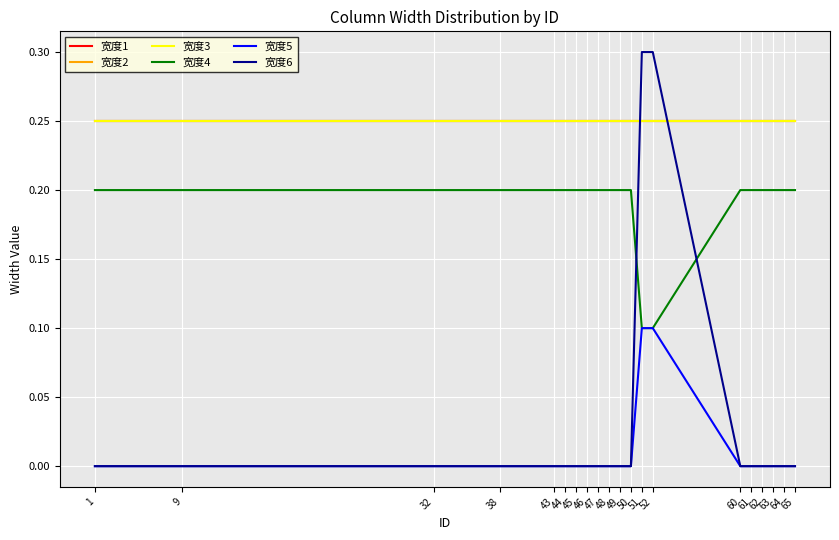

What is the spread (max minus min) of values at 60?

0.2